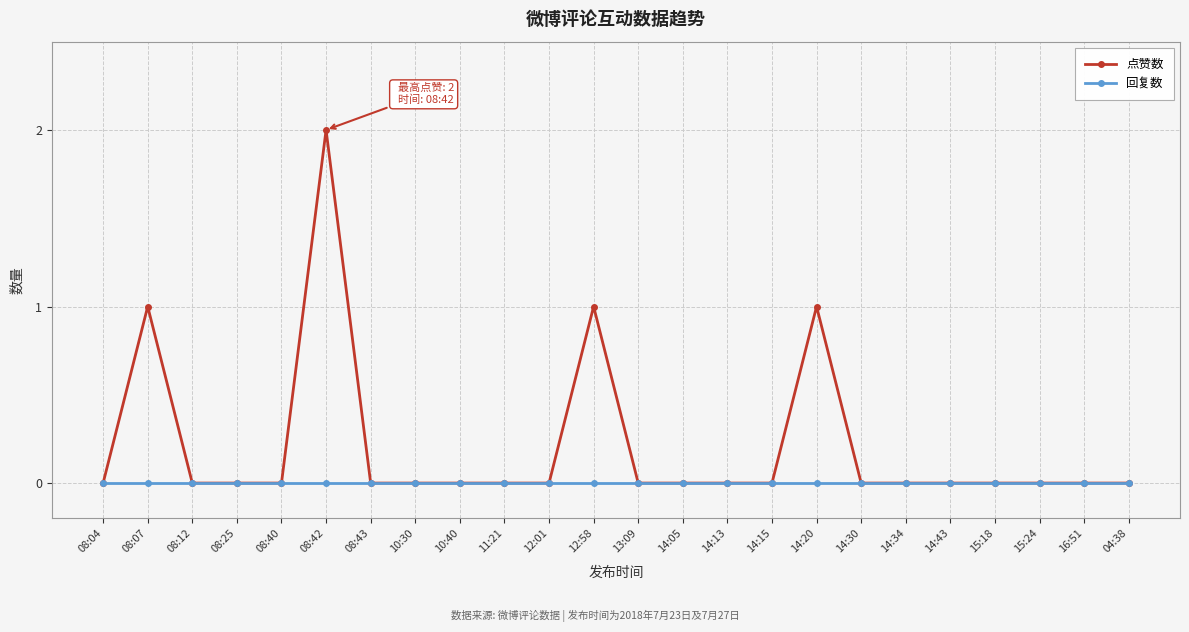

Rank the series by their average value, from highest to lowest.

点赞数, 回复数